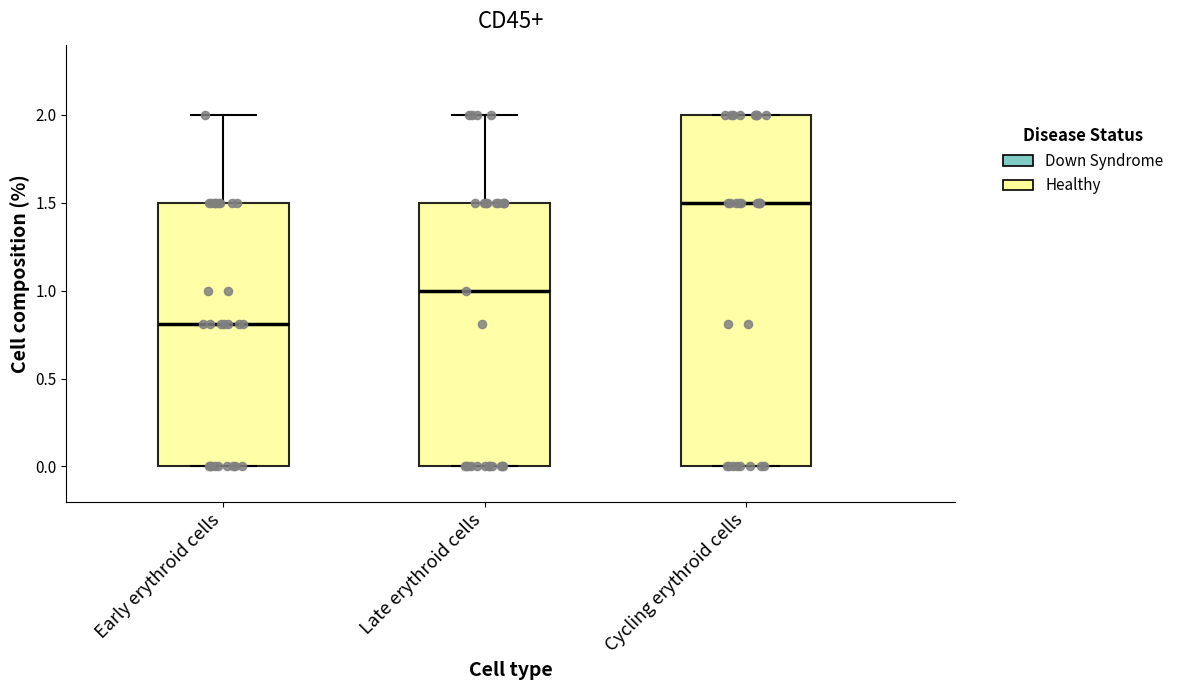

Reading left to right, read every box against the y-axis: the position of its median line, the range the box covers, and the ends of its whiskers. The values are not printed on the chart, so give them approximately, as read against the axis.

Early erythroid cells: median 0.8, box 0.0 to 1.5, whiskers 0.0 to 2.0
Late erythroid cells: median 1.0, box 0.0 to 1.5, whiskers 0.0 to 2.0
Cycling erythroid cells: median 1.5, box 0.0 to 2.0, whiskers 0.0 to 2.0